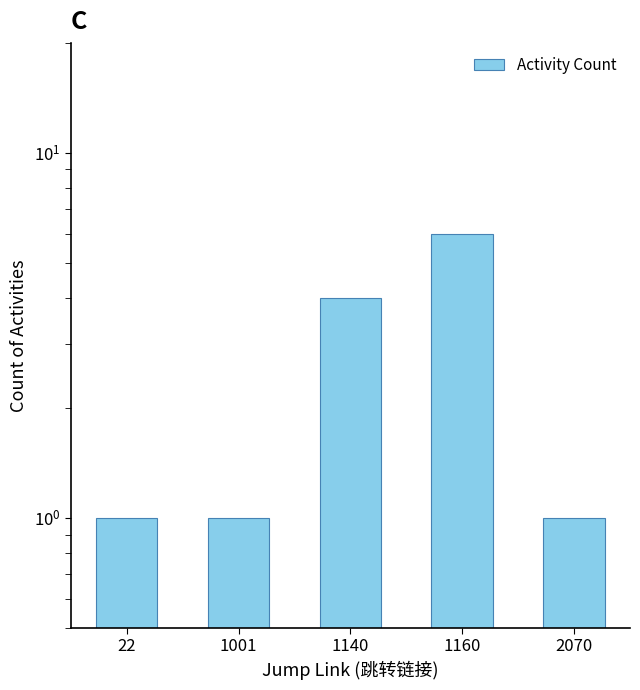

Reading left to right, what are all the values shown in this chart?

22=1	1001=1	1140=4	1160=6	2070=1